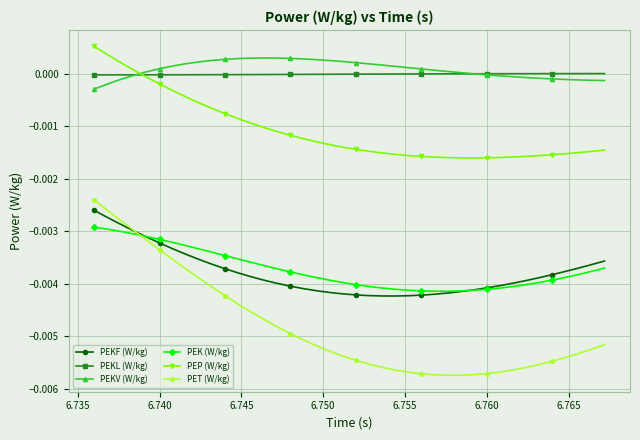

How many categories are shown in the chart?

40